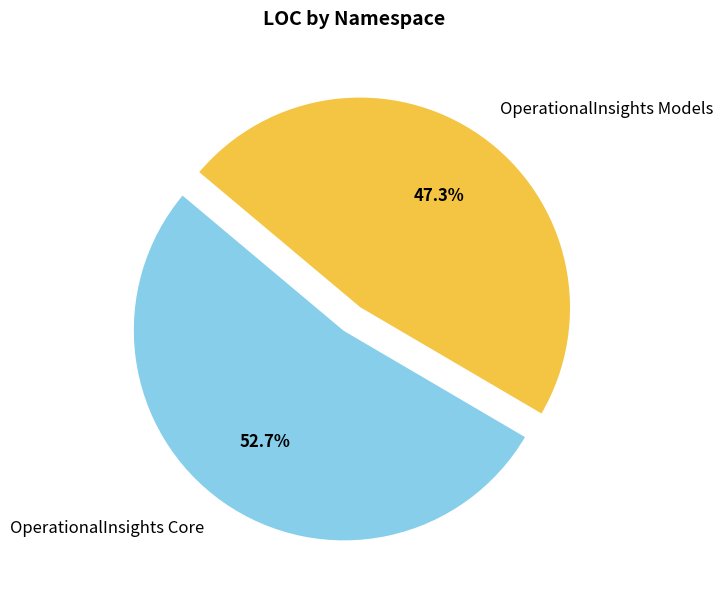

Which slice is the smallest?

OperationalInsights Models